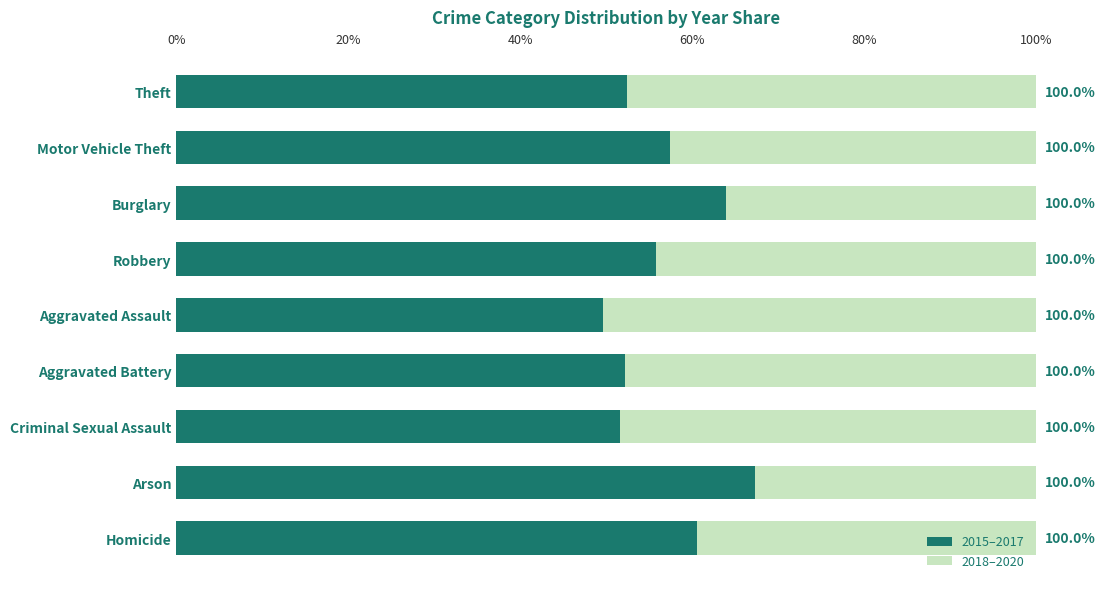

What are all the series names shown in the legend?

2015–2017, 2018–2020